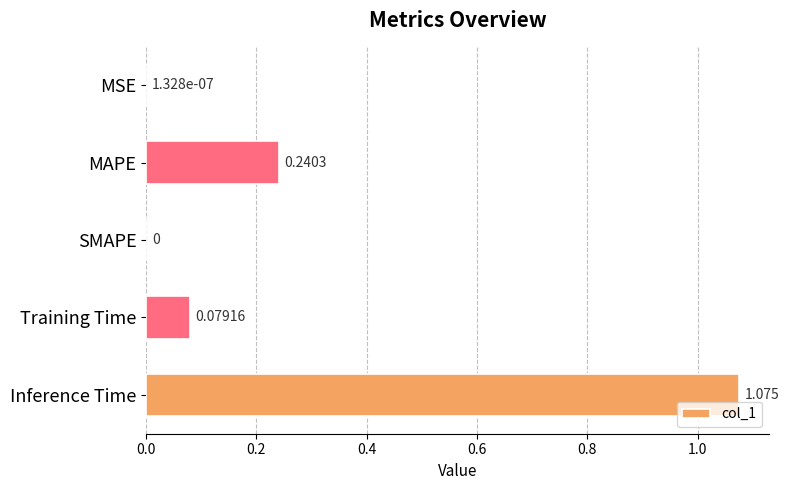

Which has a higher value, Inference Time or MAPE?

Inference Time